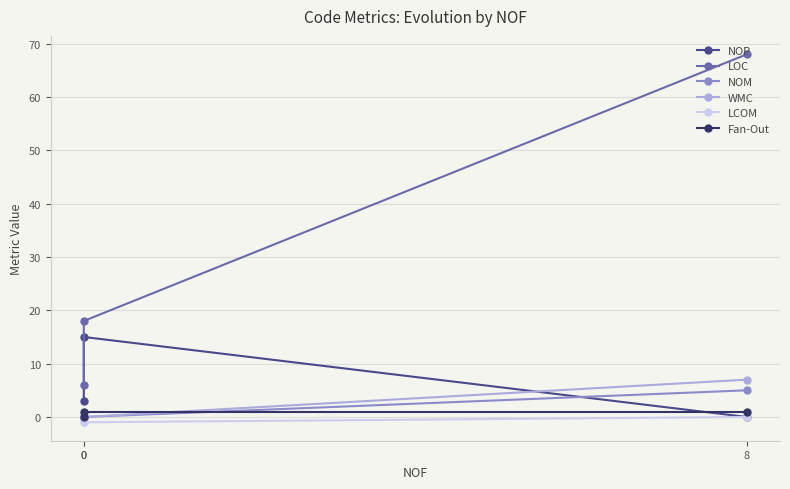

Which series has the widest spread of values?

LOC